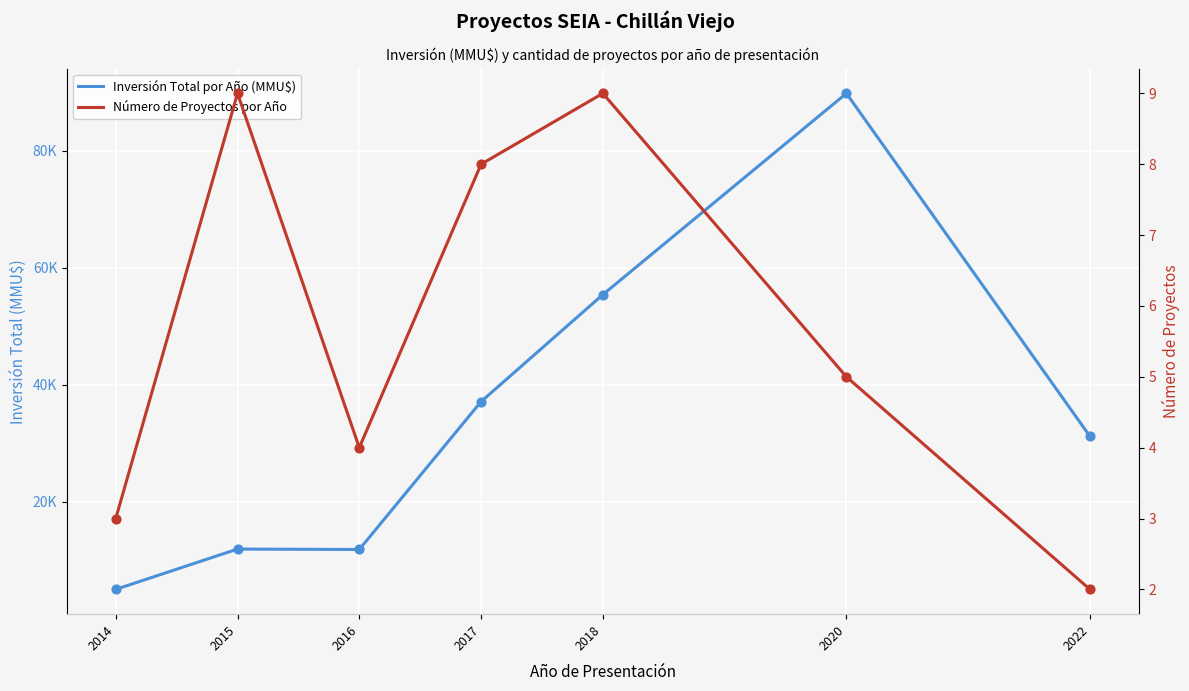

Which series reaches the minimum Y coordinate?

Número de Proyectos por Año